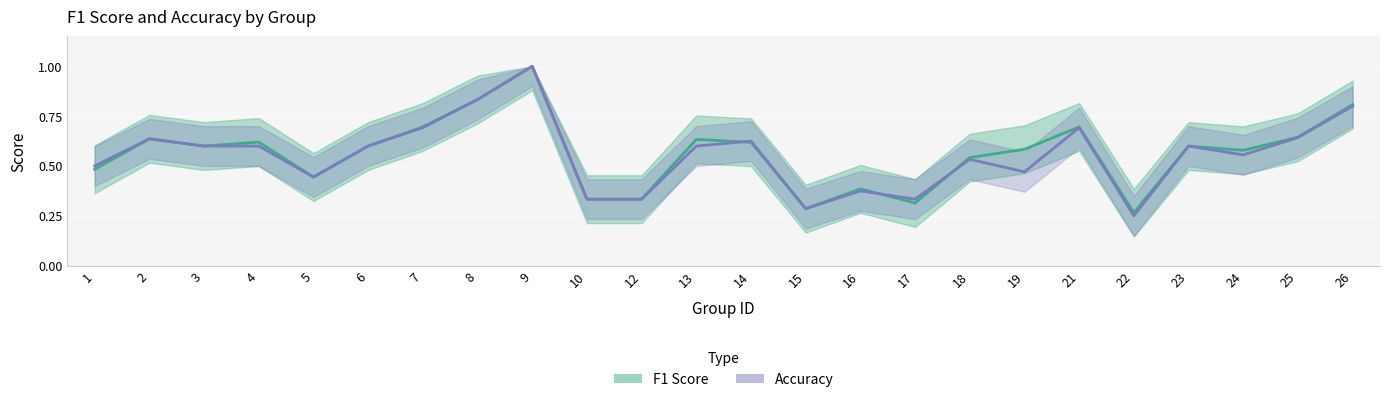

How many interior local peaks does the f1_line series have?

7